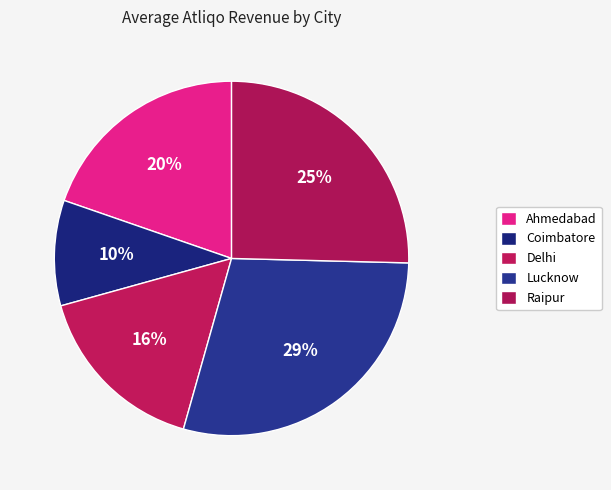

How many segments does this pie chart have?

5